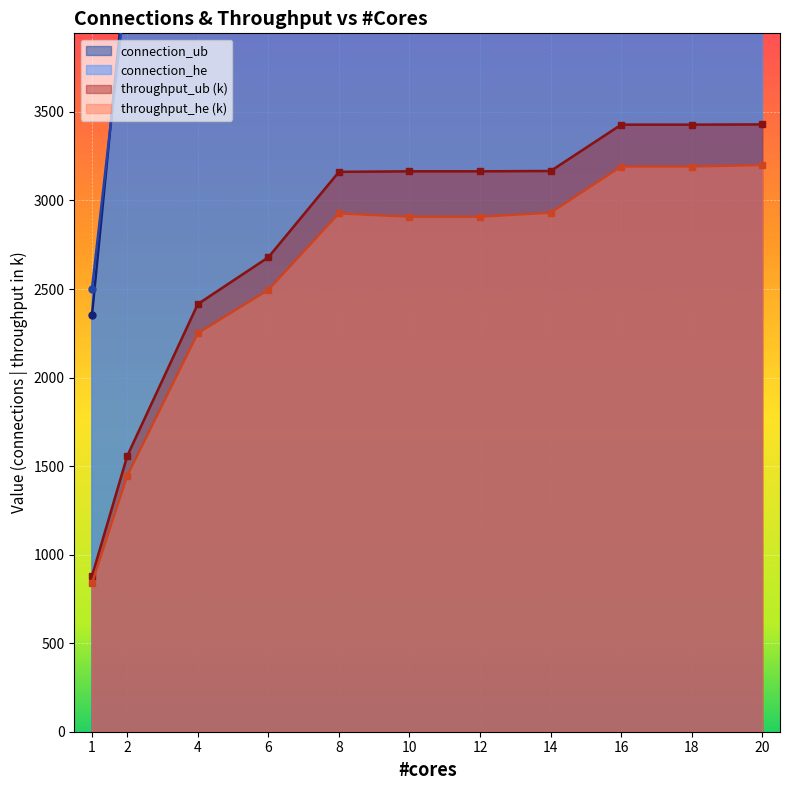

True or false: connection_ub and throughput_ub intersect in this chart.

False